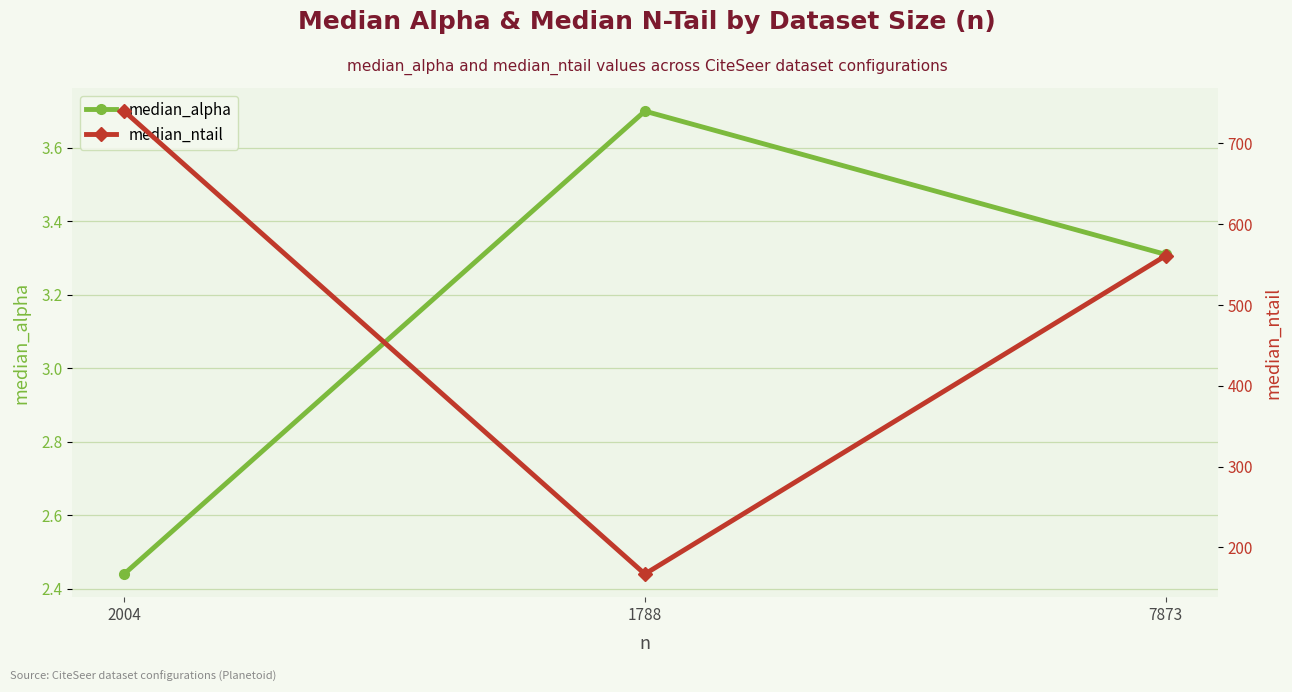

Between 2004 and 7873, which series saw the biggest shift?

median_ntail